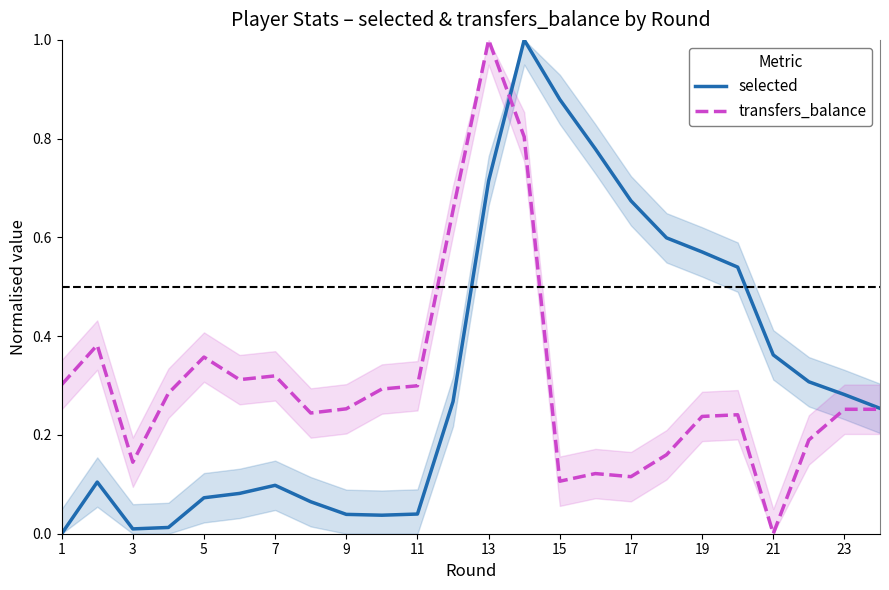

True or false: selected has a value of -0.3 at 1.

False